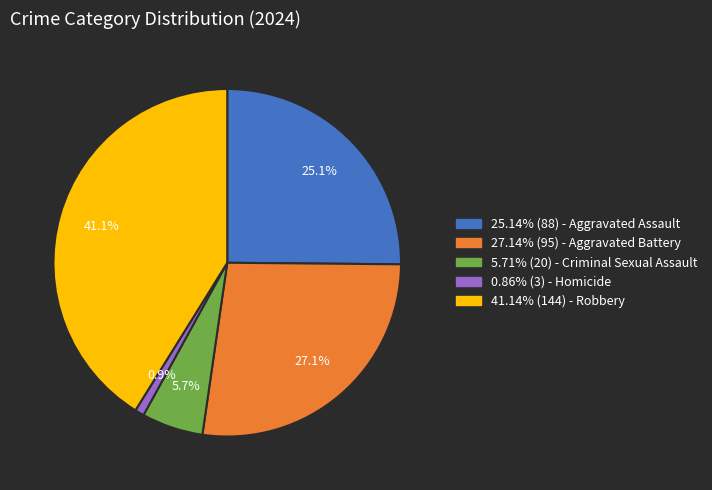

What percentage is NOT represented by 0.86% (3) - Homicide?

99.1%